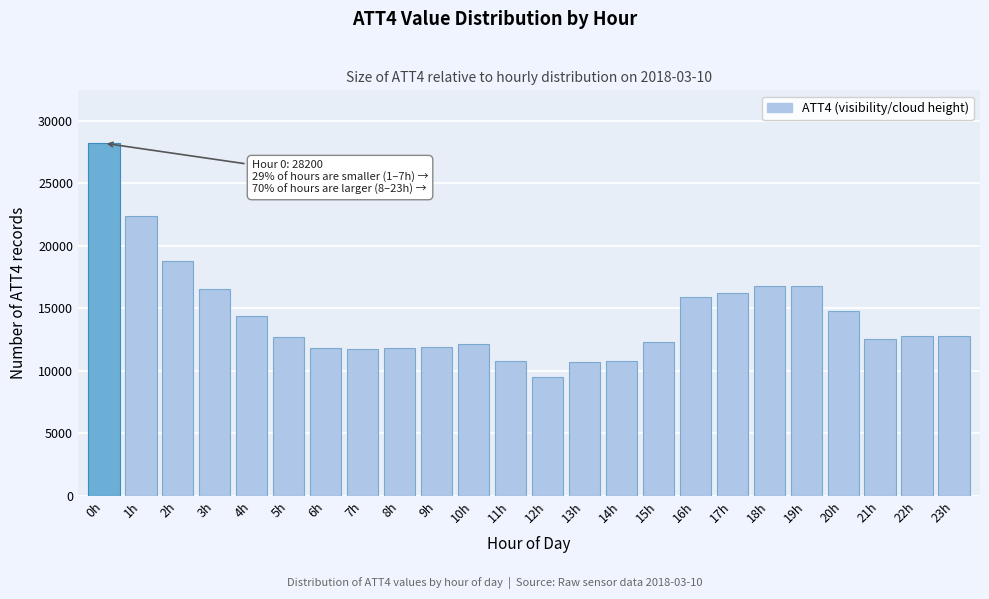

What is the greatest value displayed?

28200